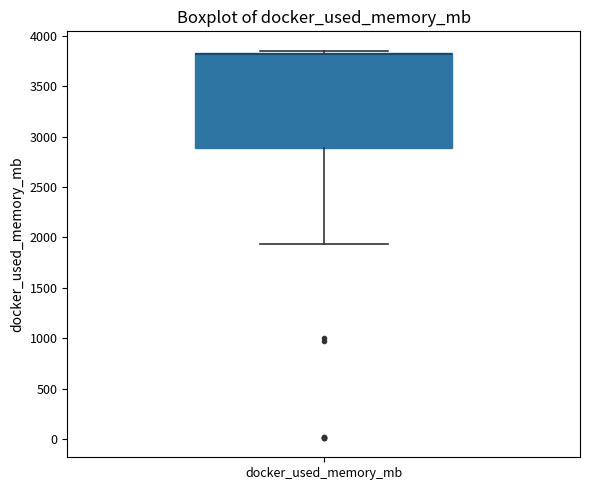

Read this box plot against the y-axis: the position of the median line, the range covered by the box, and the ends of both whiskers. The values are not printed on the chart, so give them approximately, as read against the axis.

median 3800 (drawn on the box's upper edge), box 2900 to 3850, whiskers 1950 to 3850 (just above the box's upper edge)